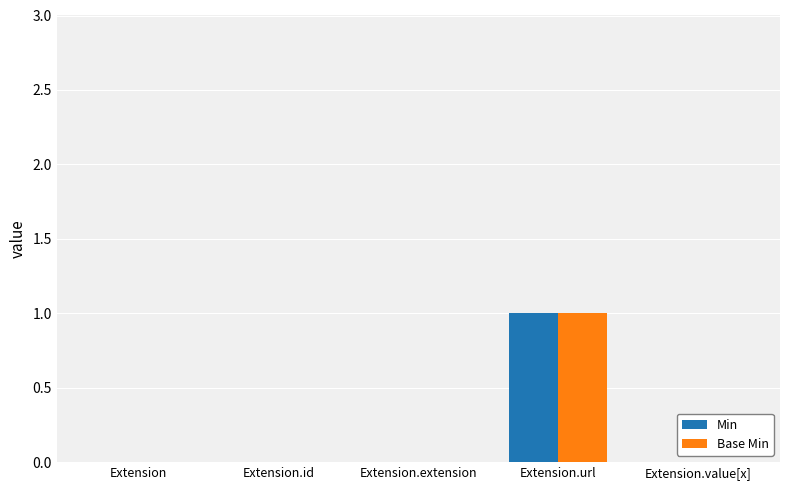

What are all the series names shown in the legend?

Min, Base Min